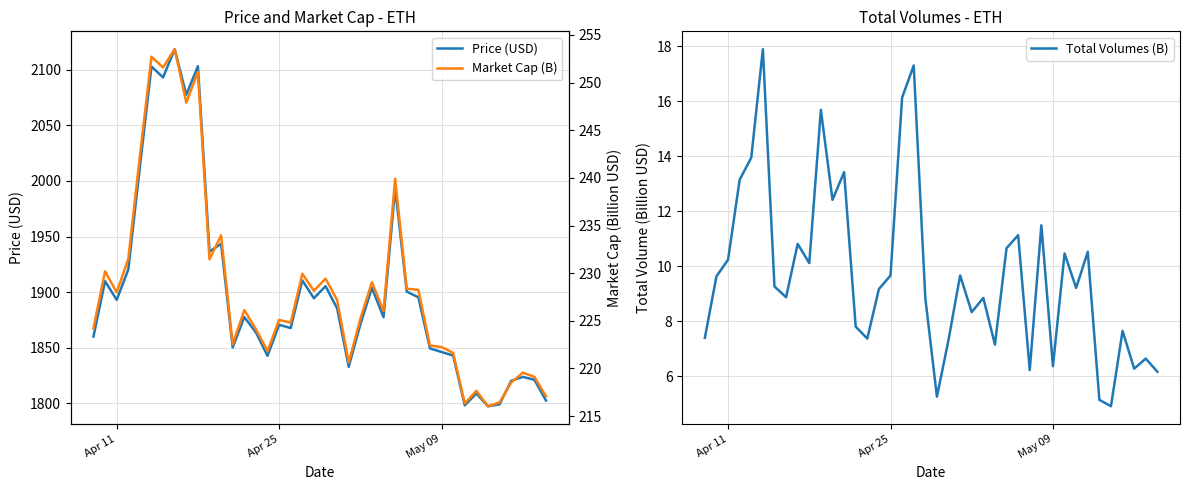

The value of Total Volumes (B) at May 09 is 6.4. True or false?

True